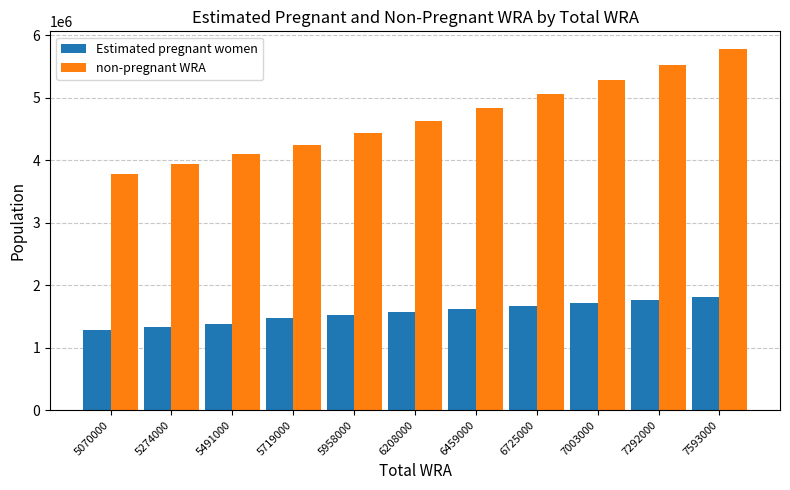

Which series has the largest range (max minus min)?

non-pregnant WRA